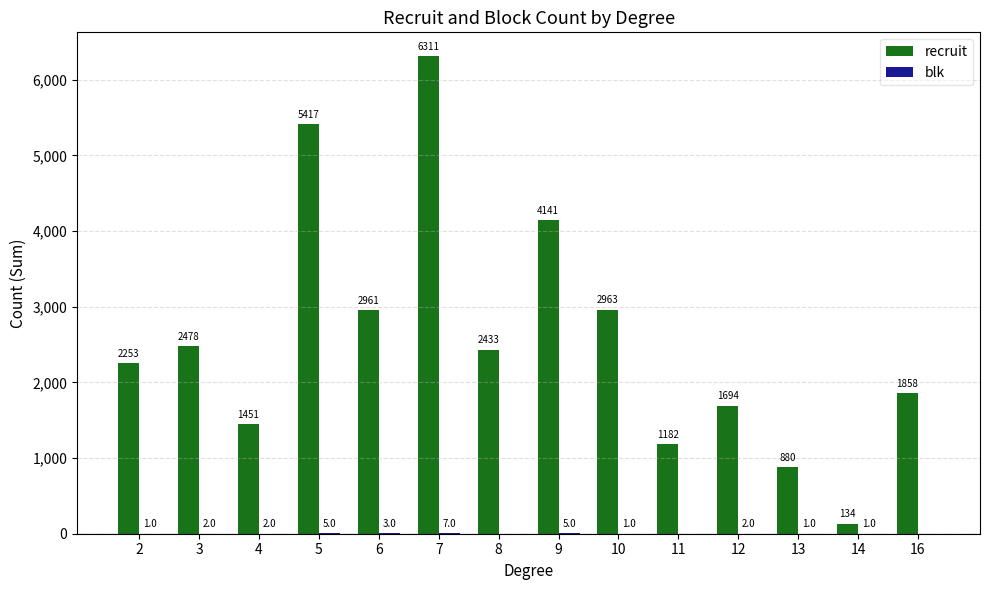

Which category has the highest value across all series?

7